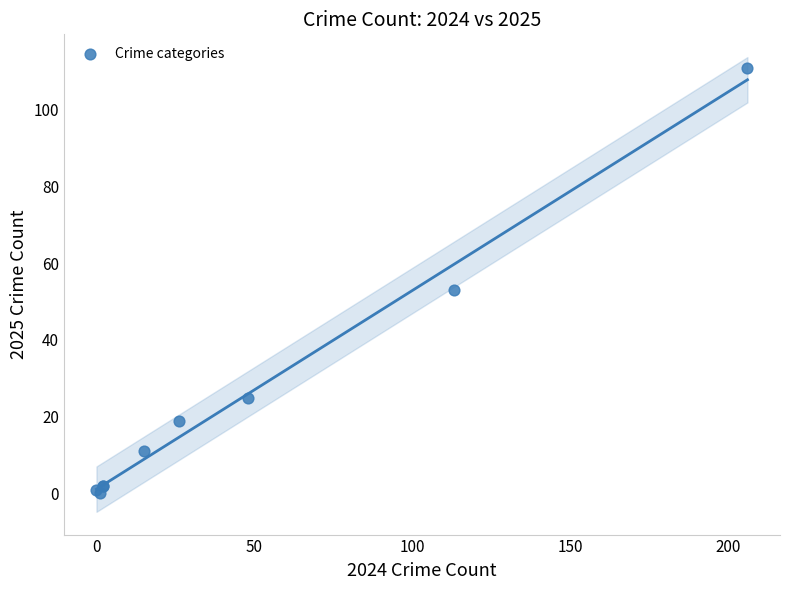

What Y value in the scatter plot is closest to 55?

53